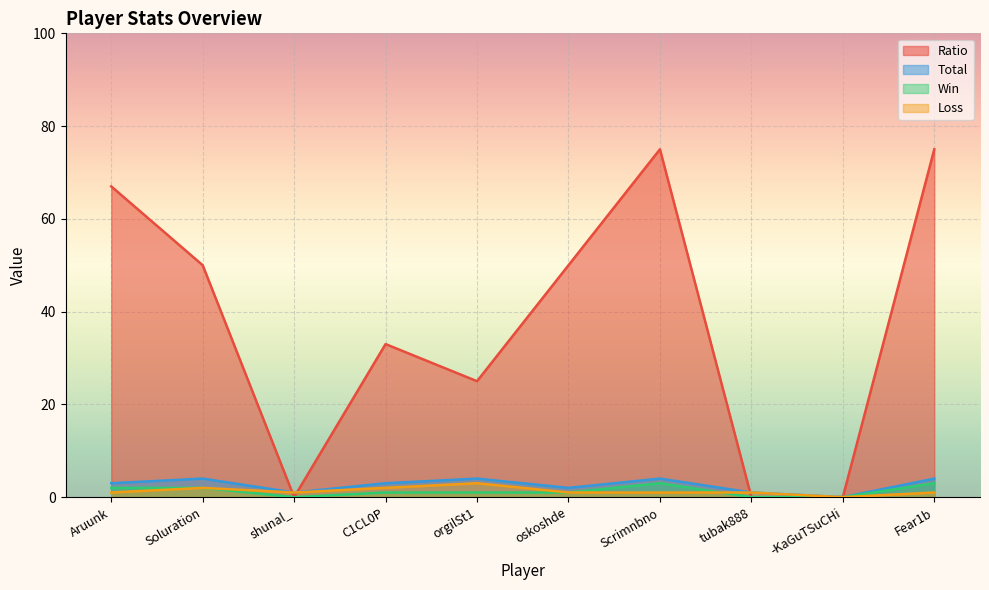

Reading right to left, extract all data points from this chart.

Ratio: 75	0	0	75	50	25	33	0	50	67
Total: 4	0	1	4	2	4	3	1	4	3
Win: 3	0	0	3	1	1	1	0	2	2
Loss: 1	0	1	1	1	3	2	1	2	1